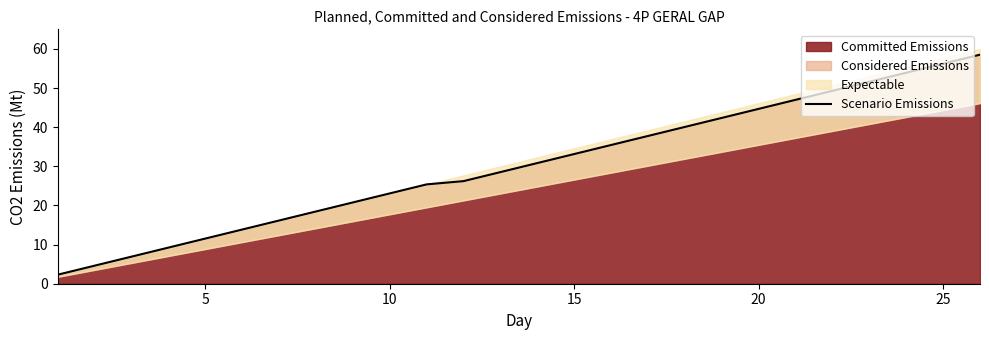

What is the lowest value of the Committed Emissions series?

2.3